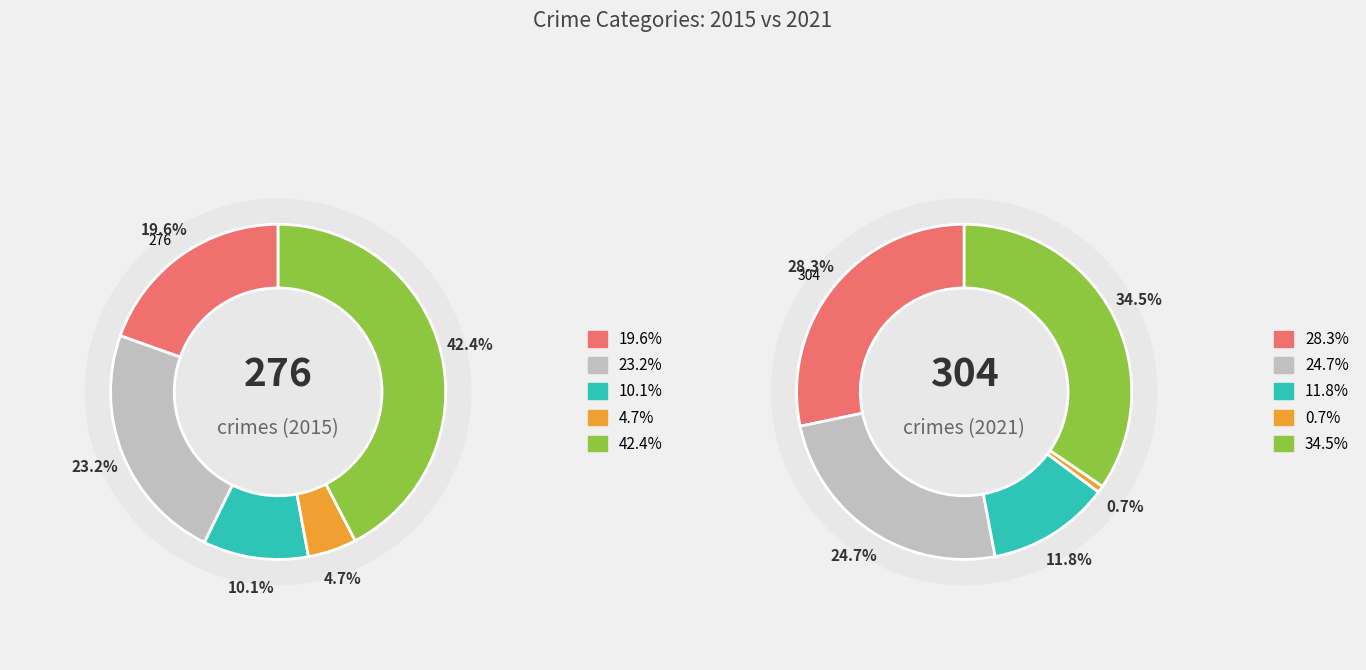

True or false: 3 accounts for 1% of the total.

True